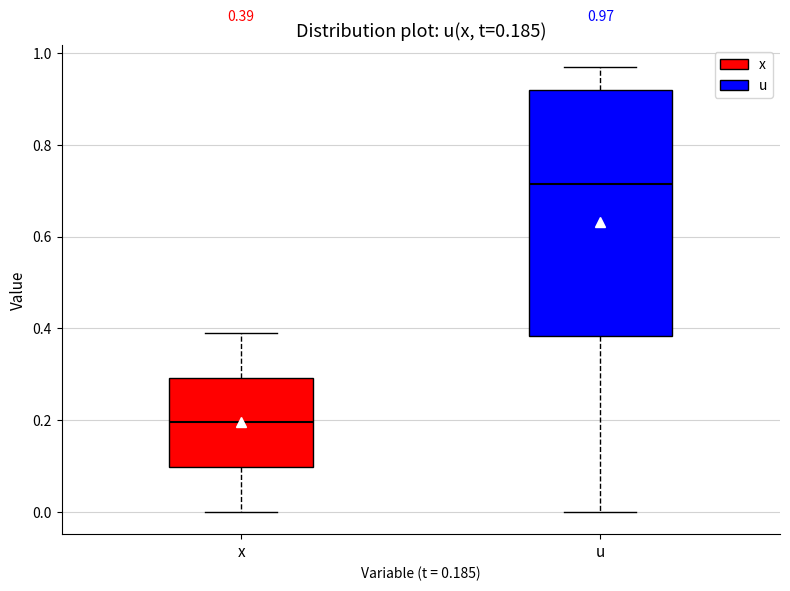

Which box's median line is the lowest?

x